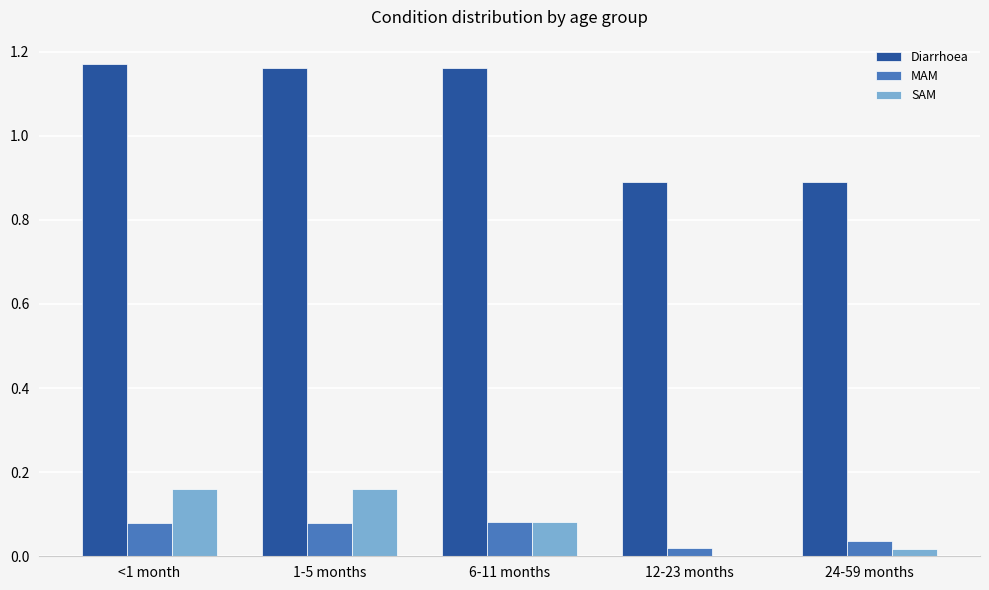

What is the sum of all Diarrhoea values?

5.3